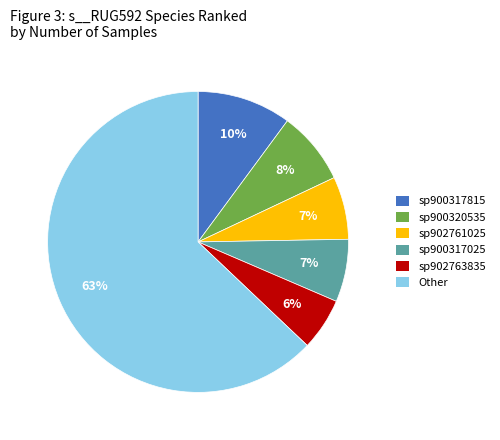

To the nearest percent, what portion does sp900317815 represent?

10%